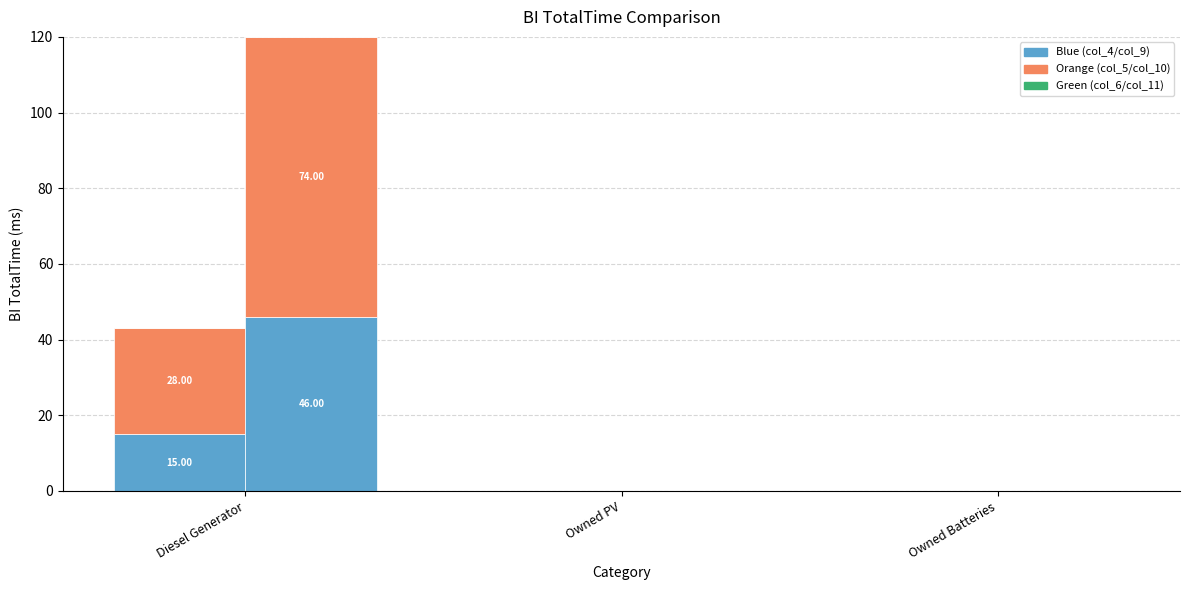

At which label does col_9 reach its minimum?

Owned PV